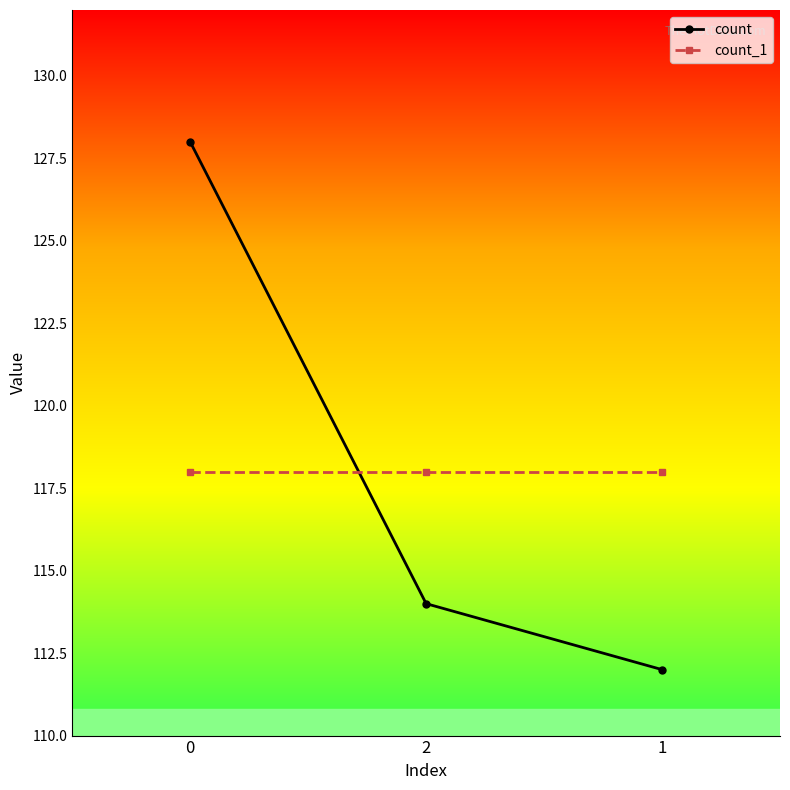

At how many categories does at least one series exceed 115?

3